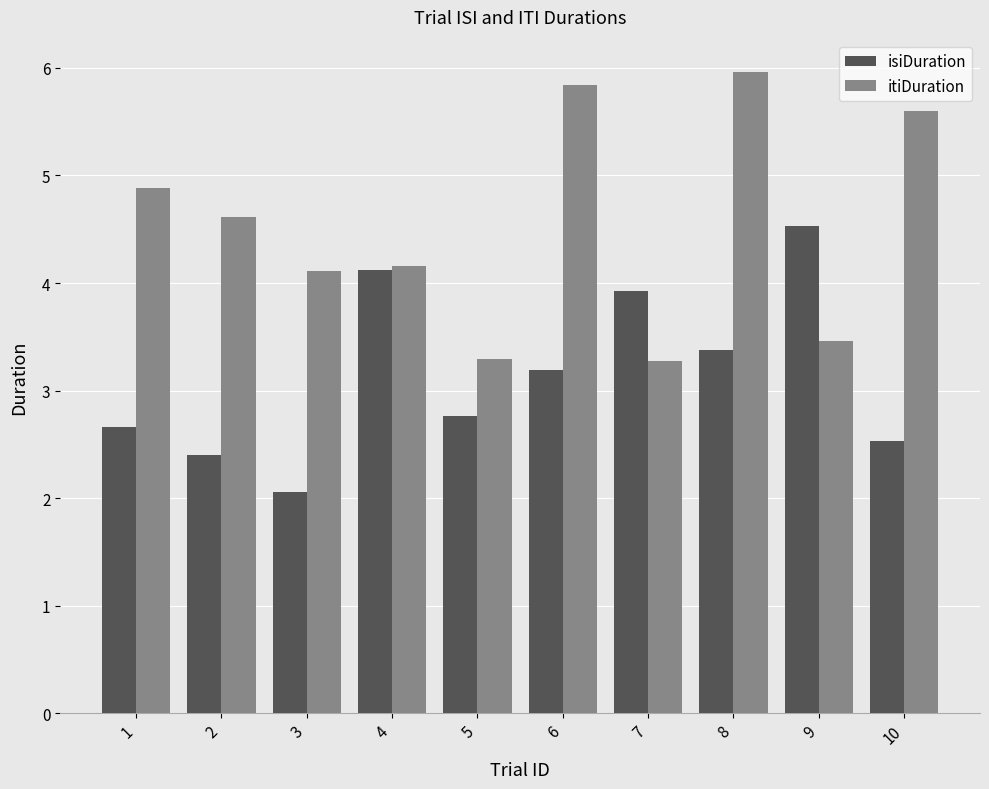

What is the total value across all series at 9?

8.0